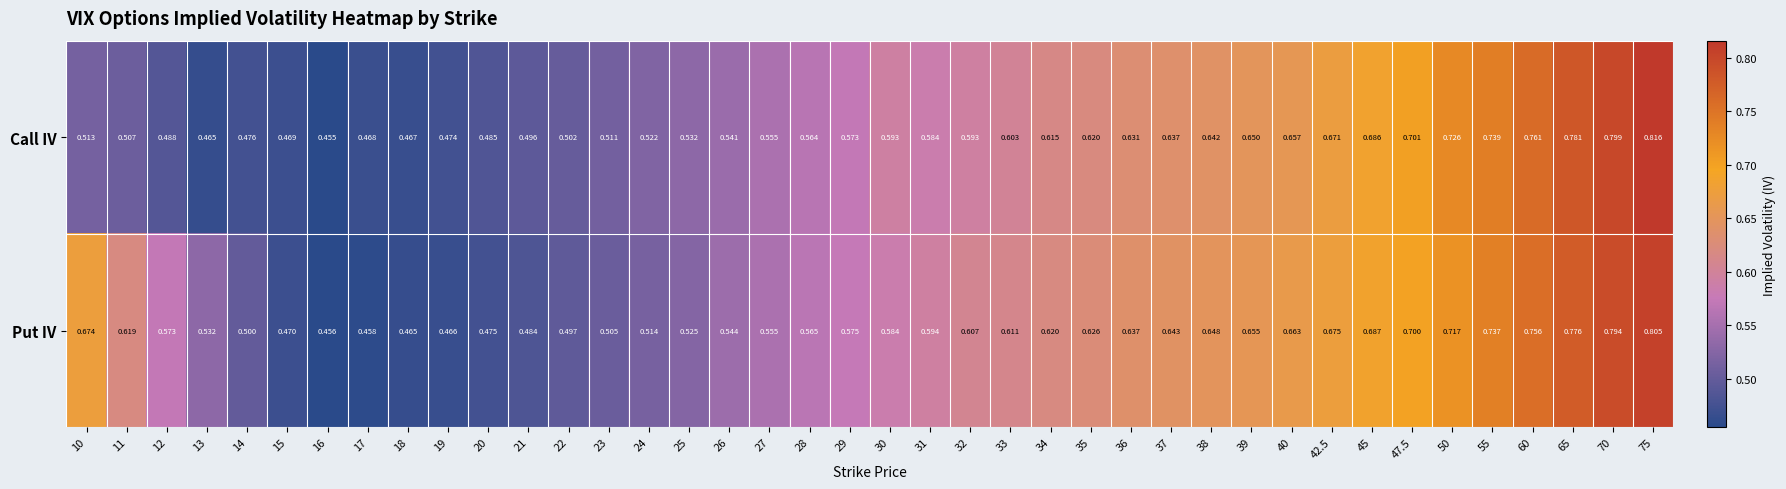

At 30, list the series in order from smallest to largest.

Put IV, Call IV